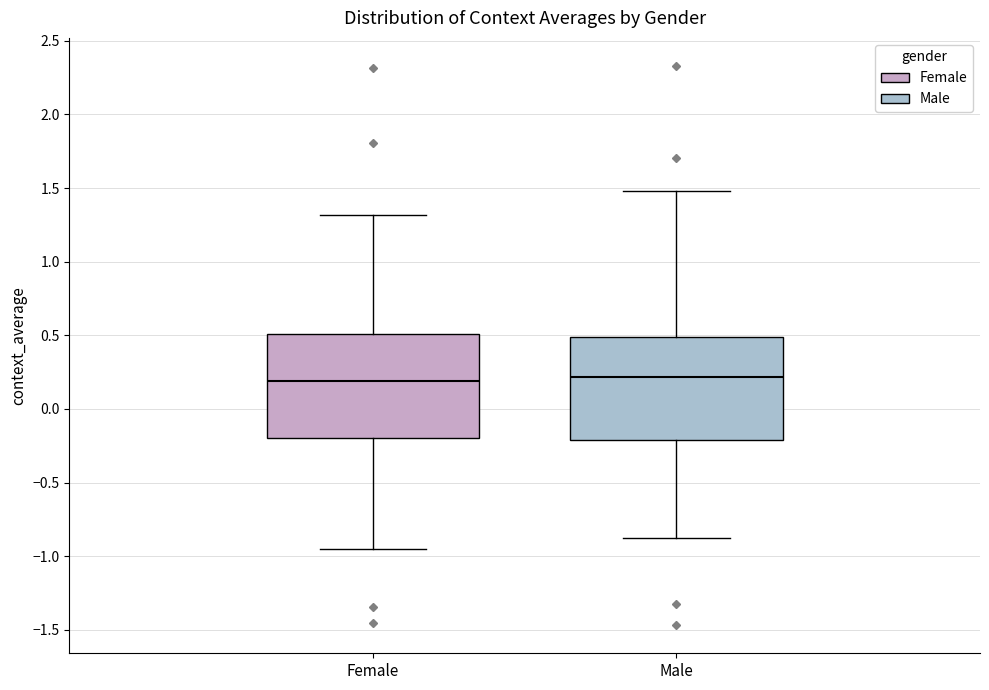

Where does the lower whisker of the box for Female end on the y-axis? The values are not printed on the chart, so give them approximately, as read against the axis.

-0.95